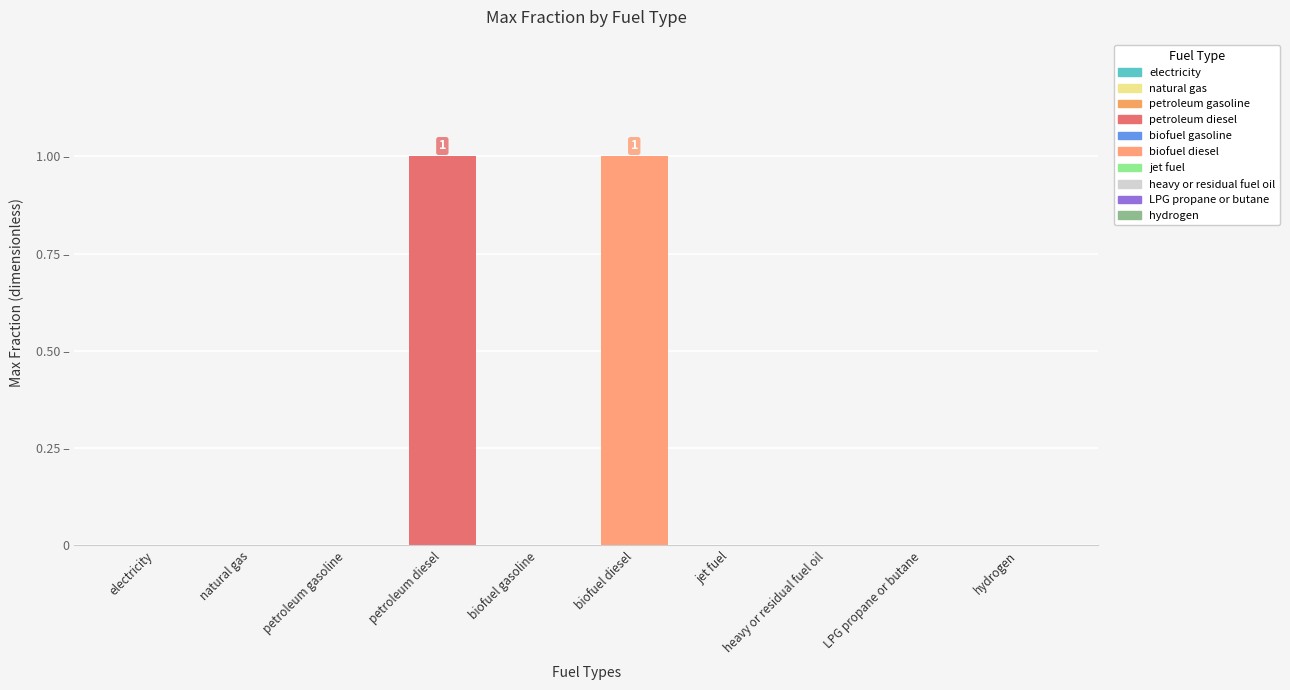

List the labels in order of 2017 value, smallest first.

electricity, natural gas, petroleum gasoline, biofuel gasoline, jet fuel, heavy or residual fuel oil, LPG propane or butane, hydrogen, petroleum diesel, biofuel diesel